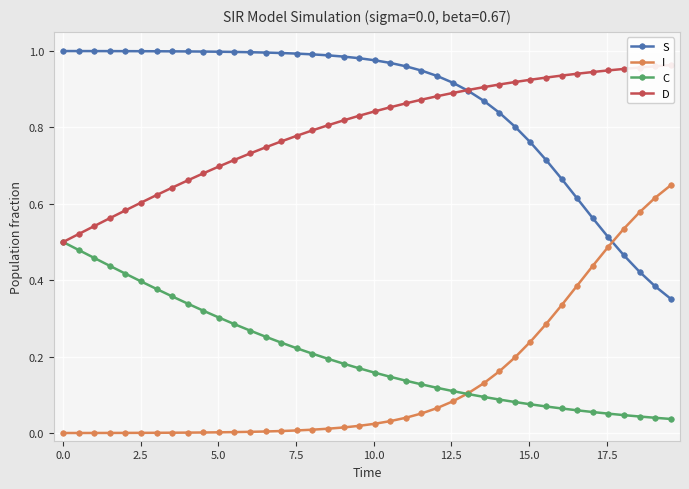

Which series ends up on top after the final intersection of I and S?

I